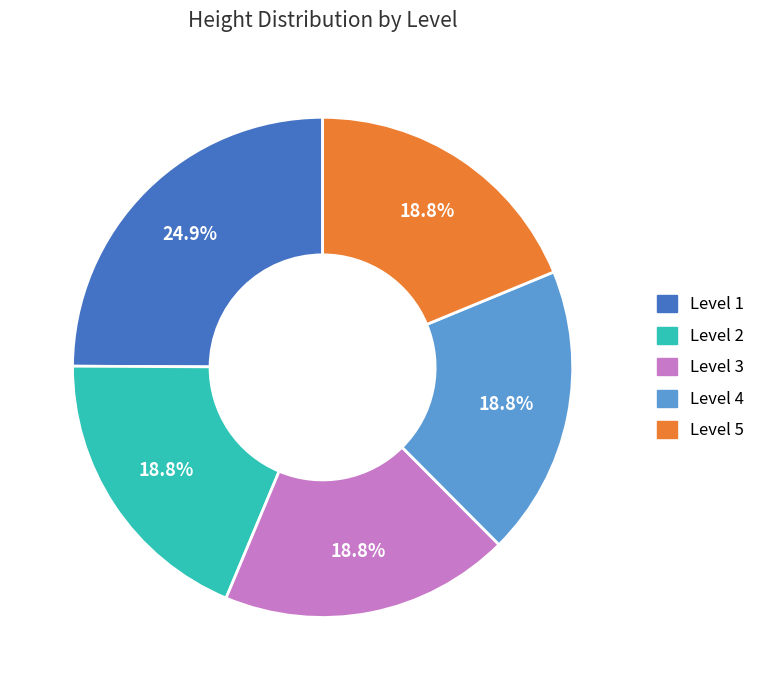

Is there a majority slice in this chart?

No